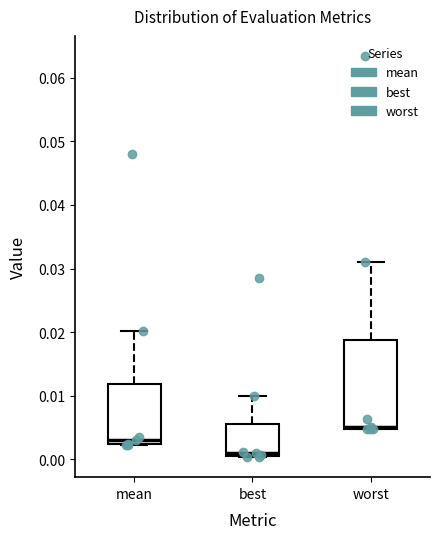

Which box's median line is the highest?

worst